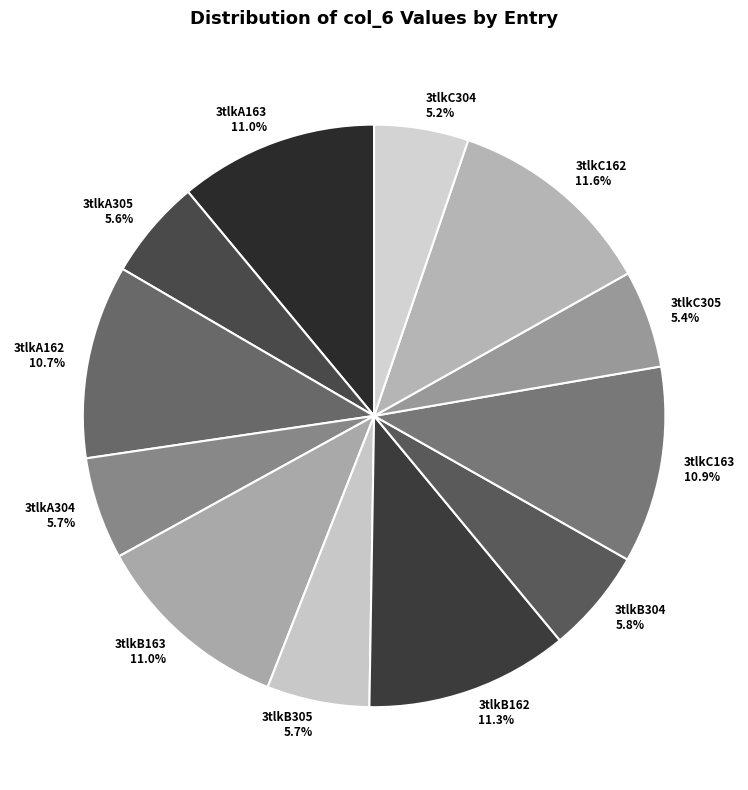

What is the ratio of the value at 3tlkB304 to the value at 3tlkA304?

1.0